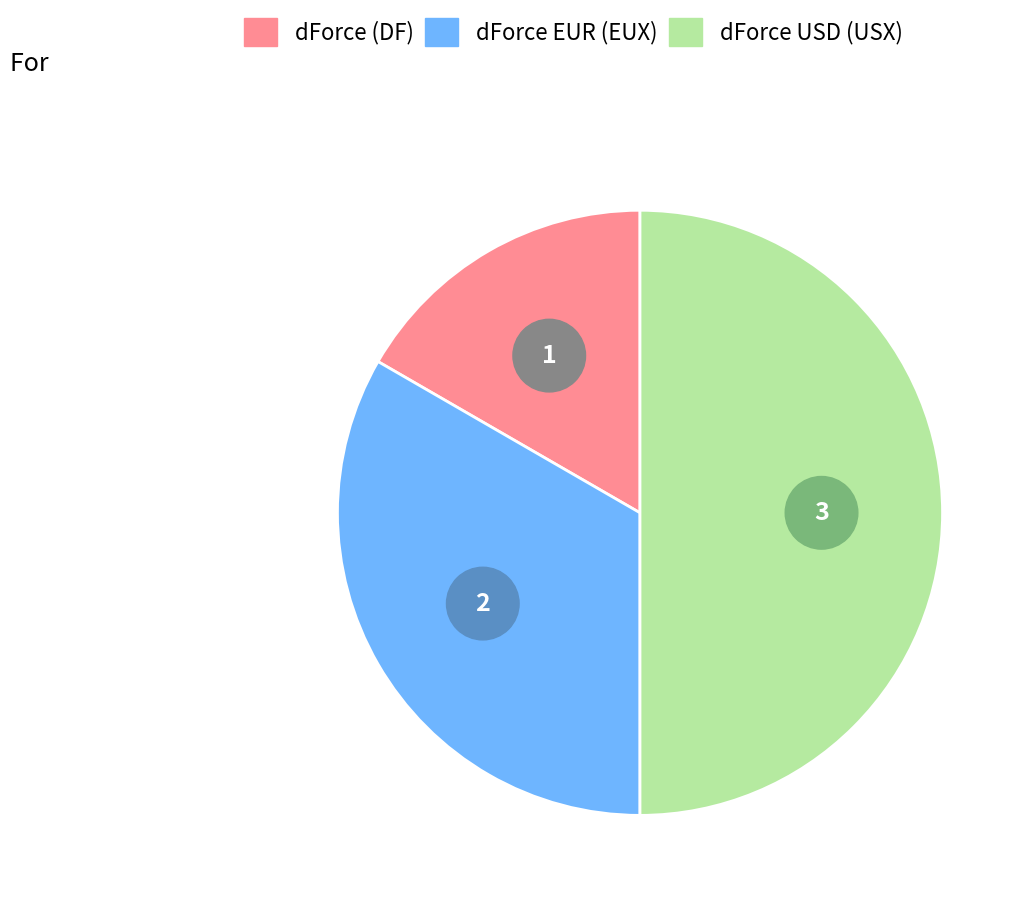

Is there any slice that represents more than half of the pie?

No